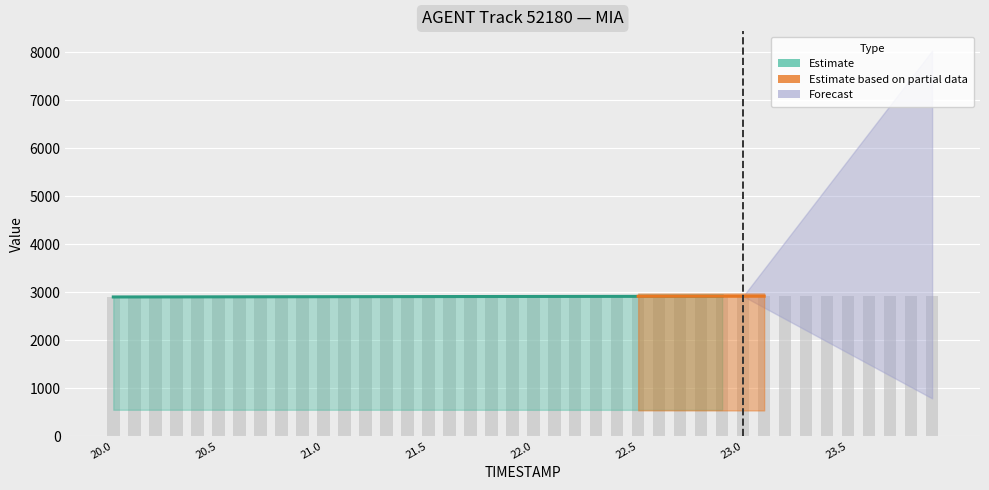

True or false: REF_xmin has a value of 159.4 at 20.2.

False